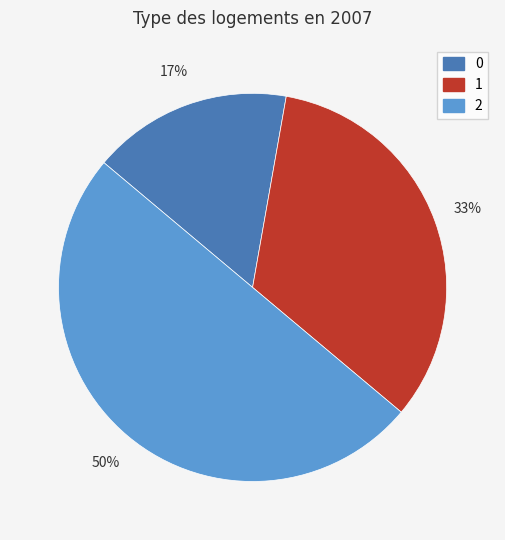

Which slice is the largest?

2